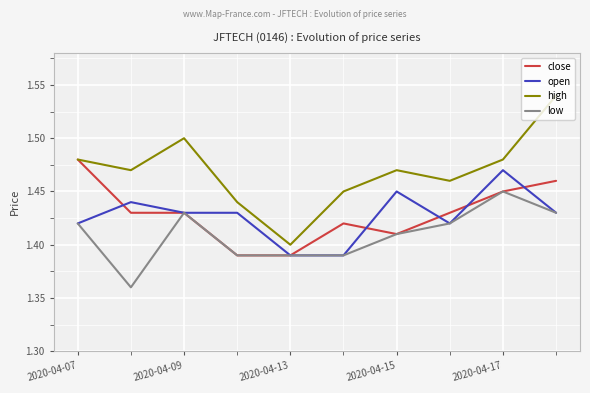

Which series has the largest total across all categories?

high